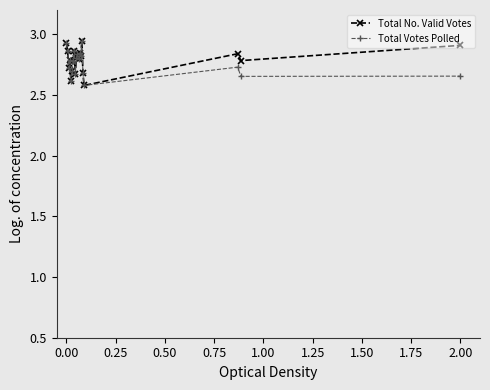

At how many categories does at least one series exceed 2?

20